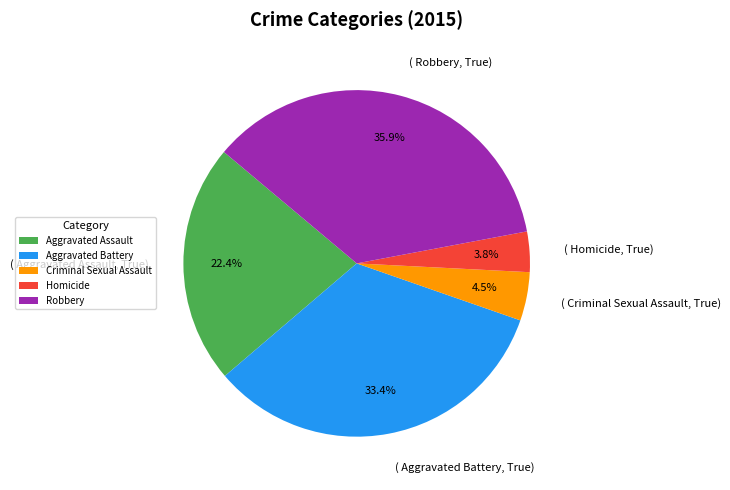

How many segments does this pie chart have?

5